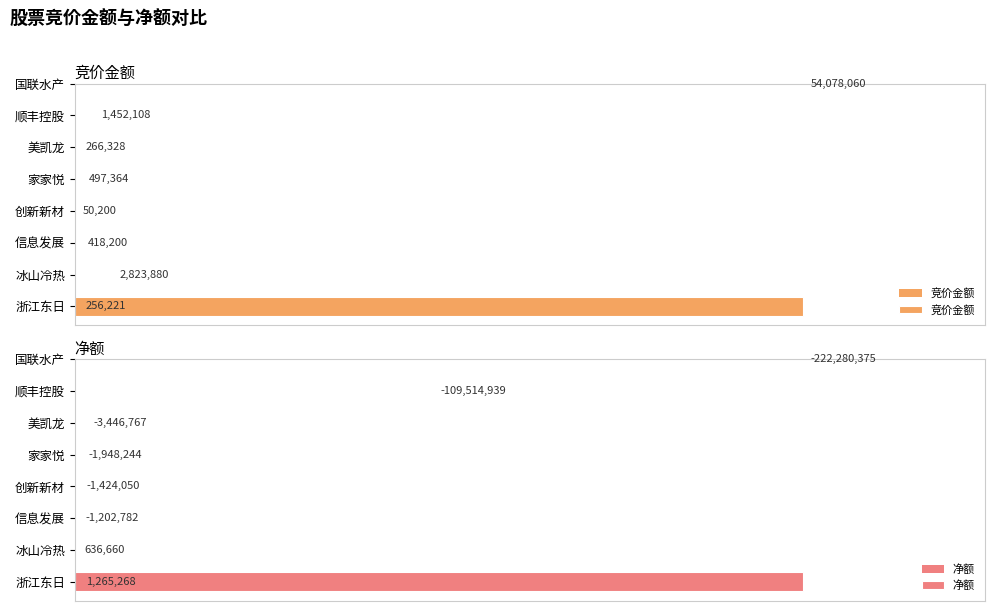

How many series are shown in this chart?

2